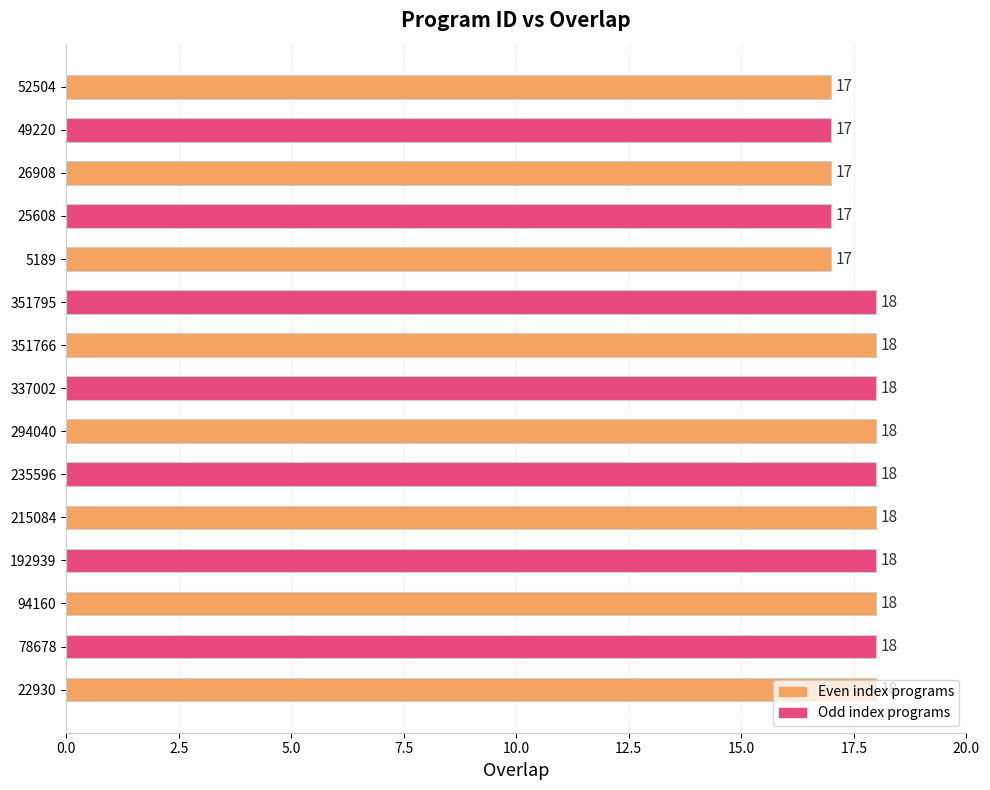

What is the maximum value shown in the chart?

18